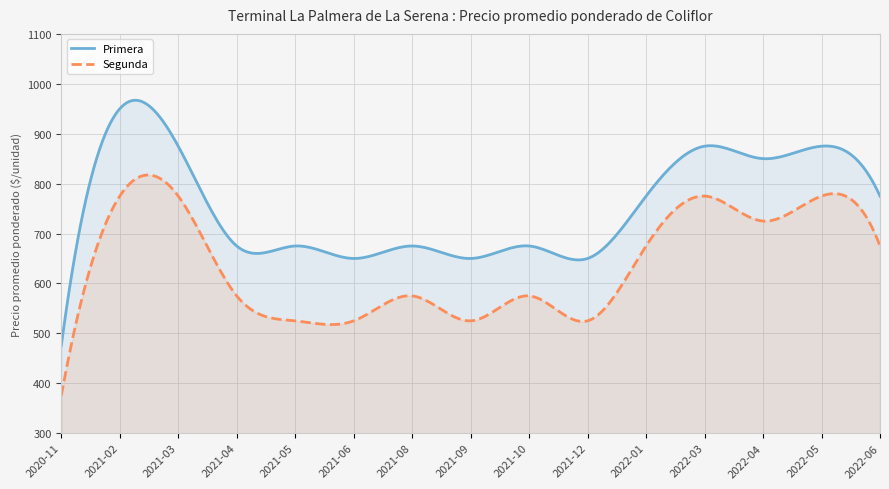

True or false: Segunda and Primera intersect in this chart.

False